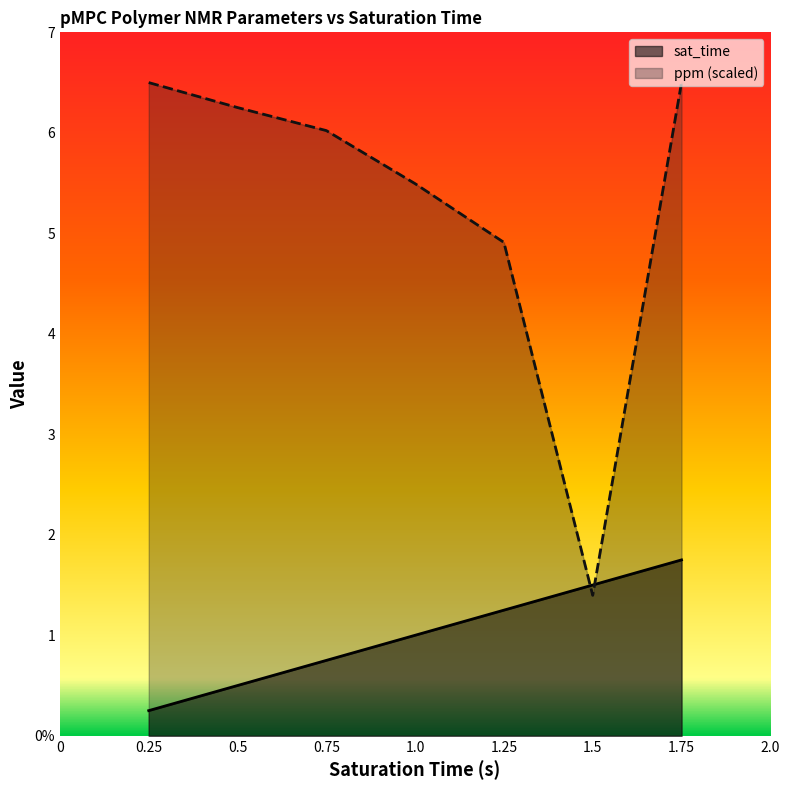

Does the chart display data point markers on the line(s)?

No